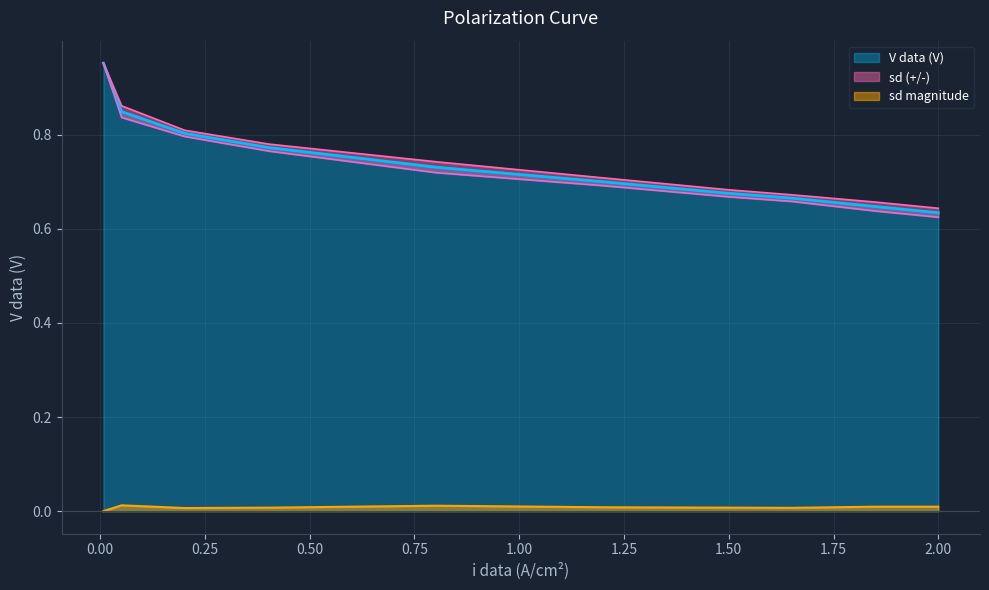

Count the number of categories in the chart.

11